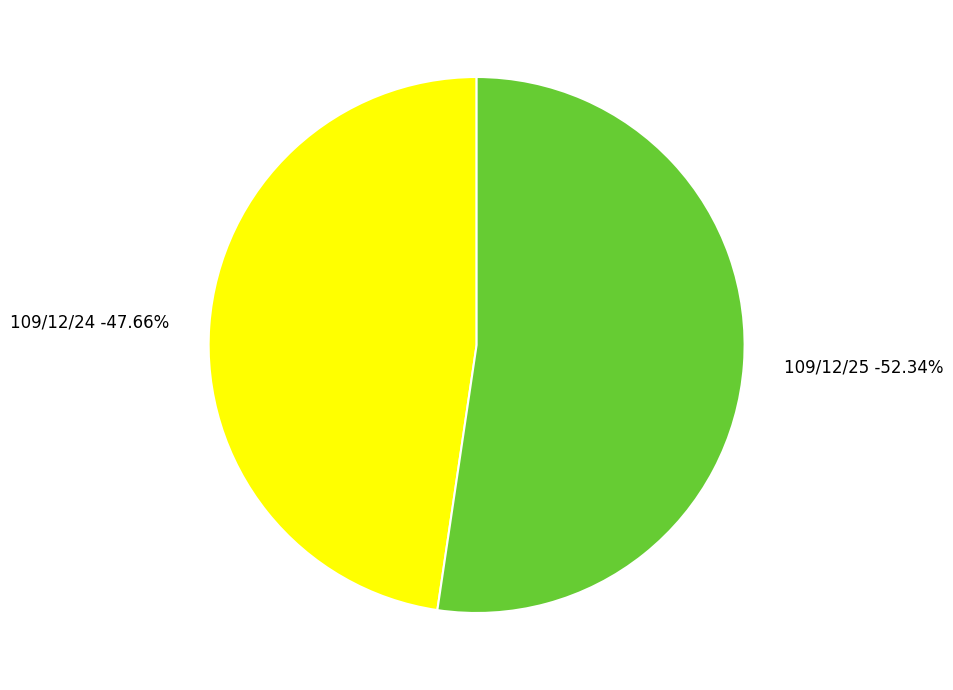

What percentage is the 109/12/24 slice, to the nearest percent?

48%